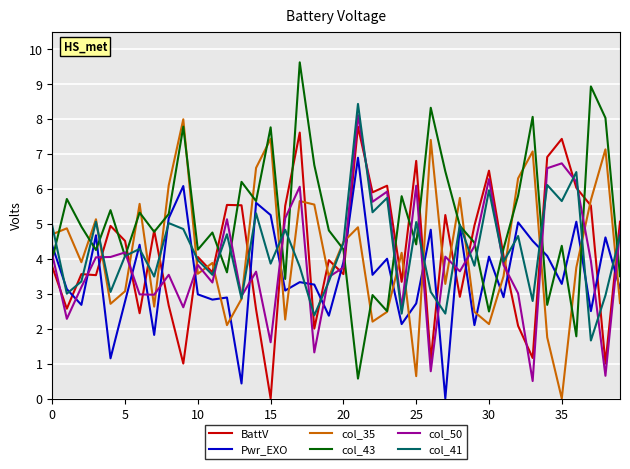

What is the greatest value displayed?

9.6